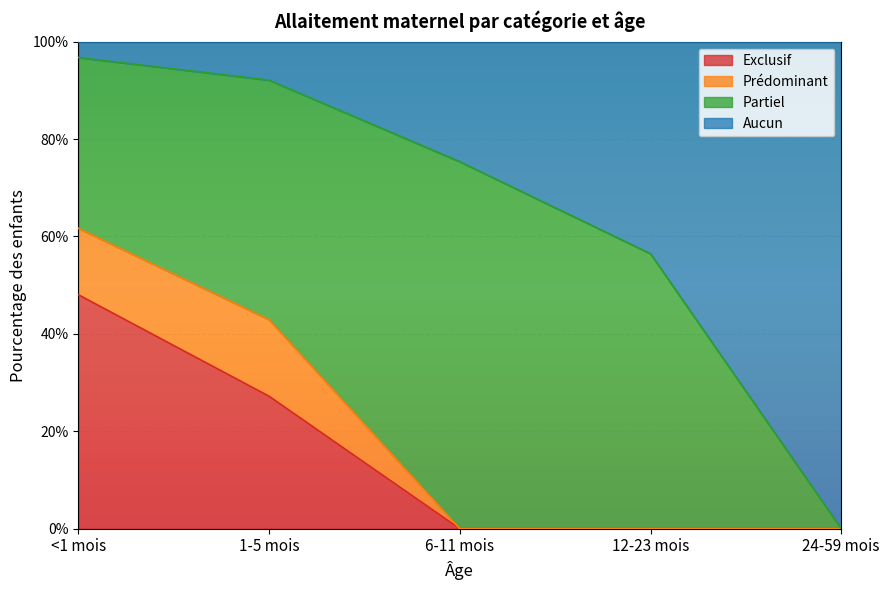

What position from the left is <1 mois?

1